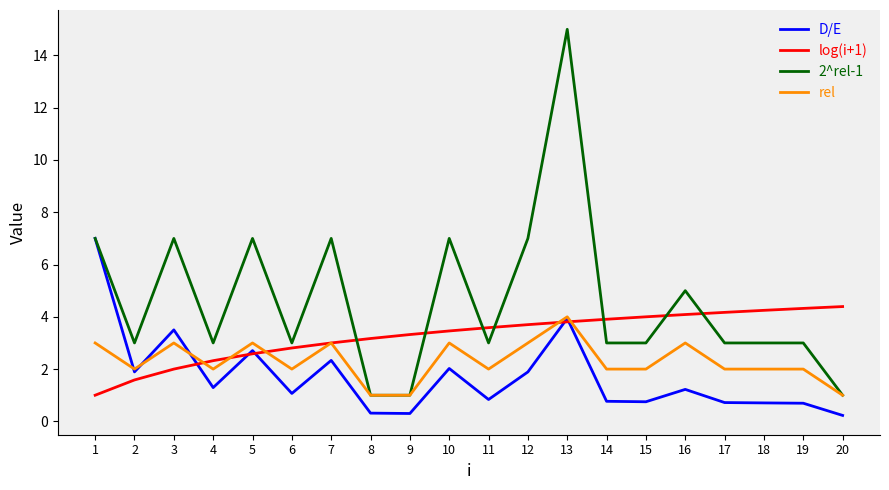

At how many categories does at least one series exceed 6?

7